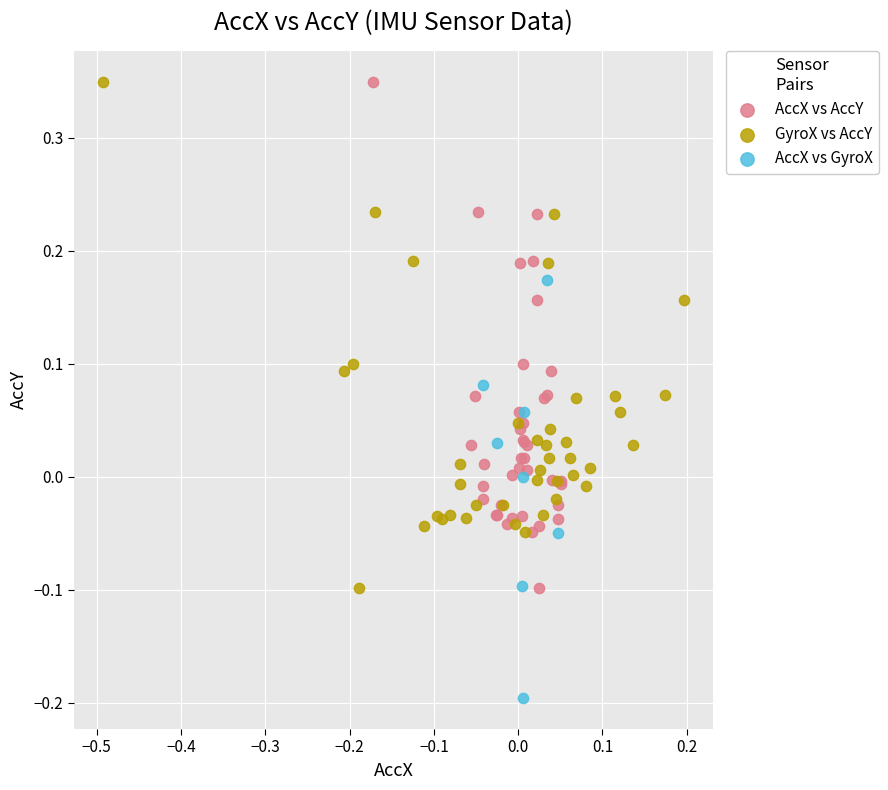

What are all the series names shown in the legend?

AccX vs AccY, GyroX vs AccY, AccX vs GyroX